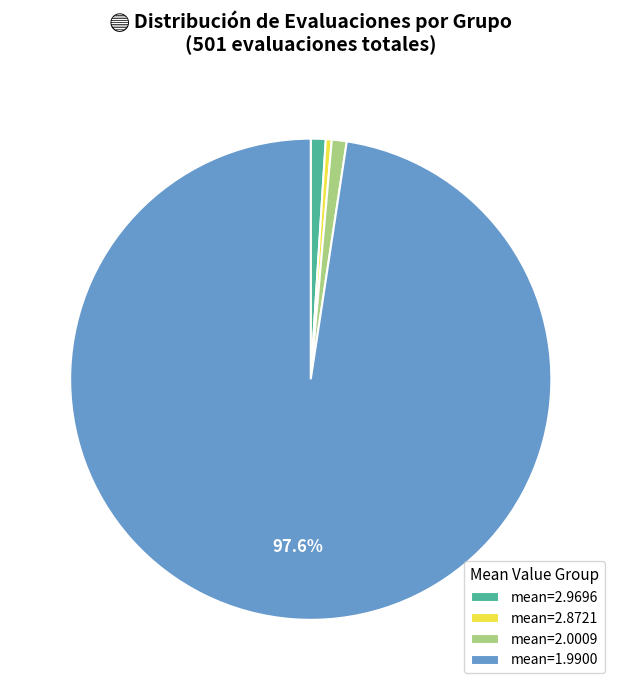

Is the sum of mean=2.8721 and mean=1.9900 greater than half?

Yes